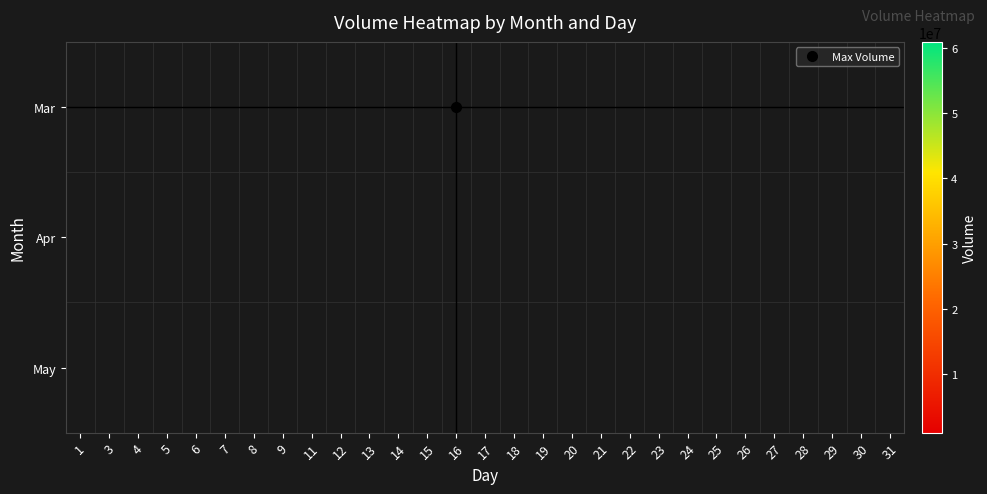

Is it true that Mar equals 12807790.9 at 18?

False